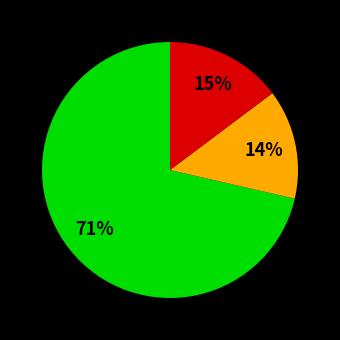

To the nearest percent, what is the average slice percentage?

33%